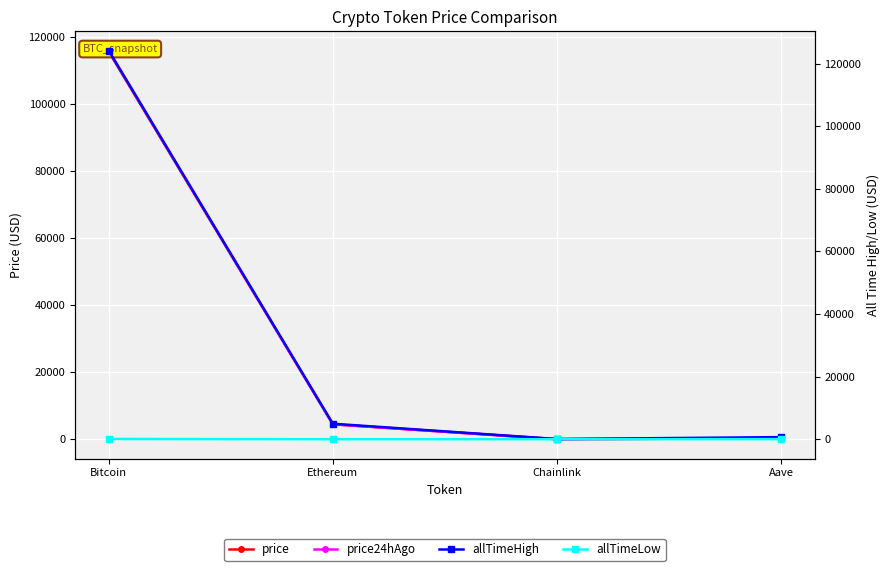

What is the value of the price24hAgo point at the 4th from the left?

296.8